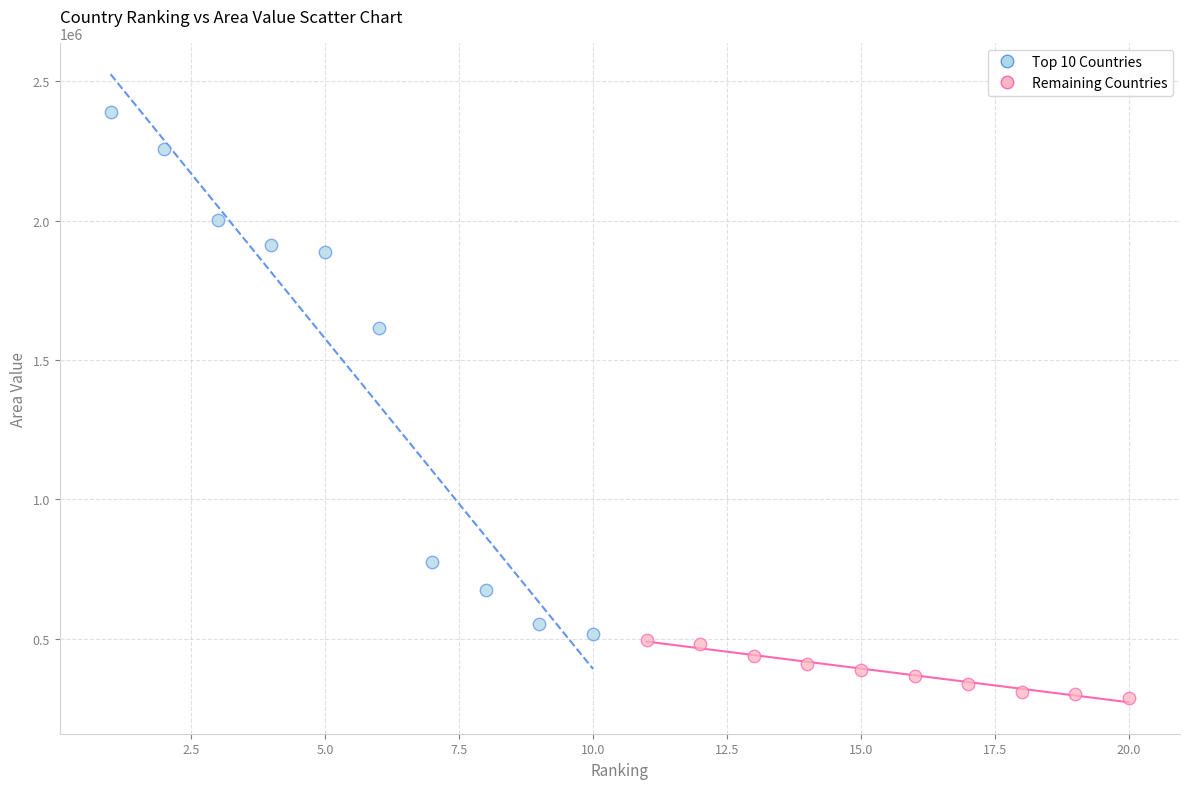

Which series reaches the maximum Y coordinate?

Top 10 Countries